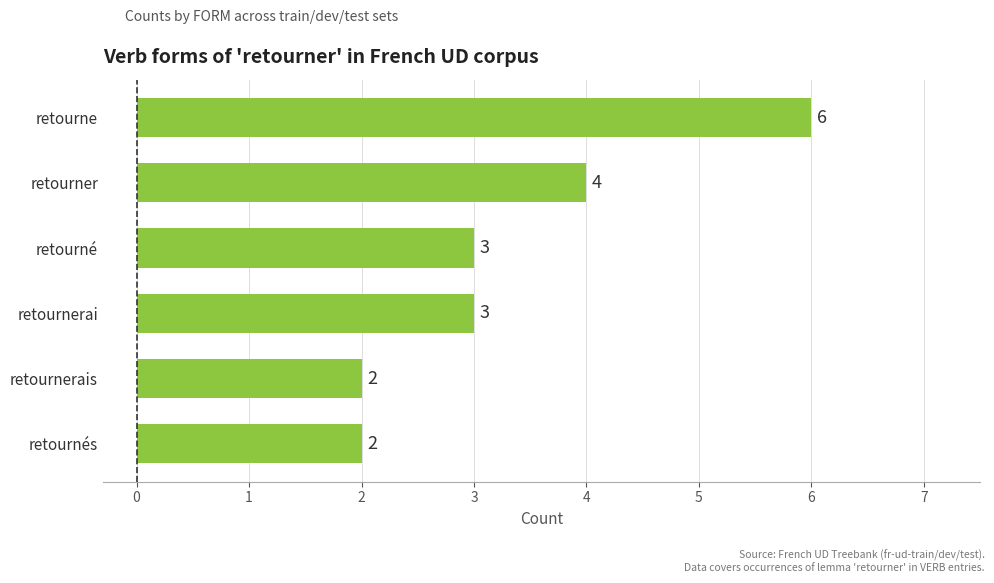

What is the smallest value displayed?

2